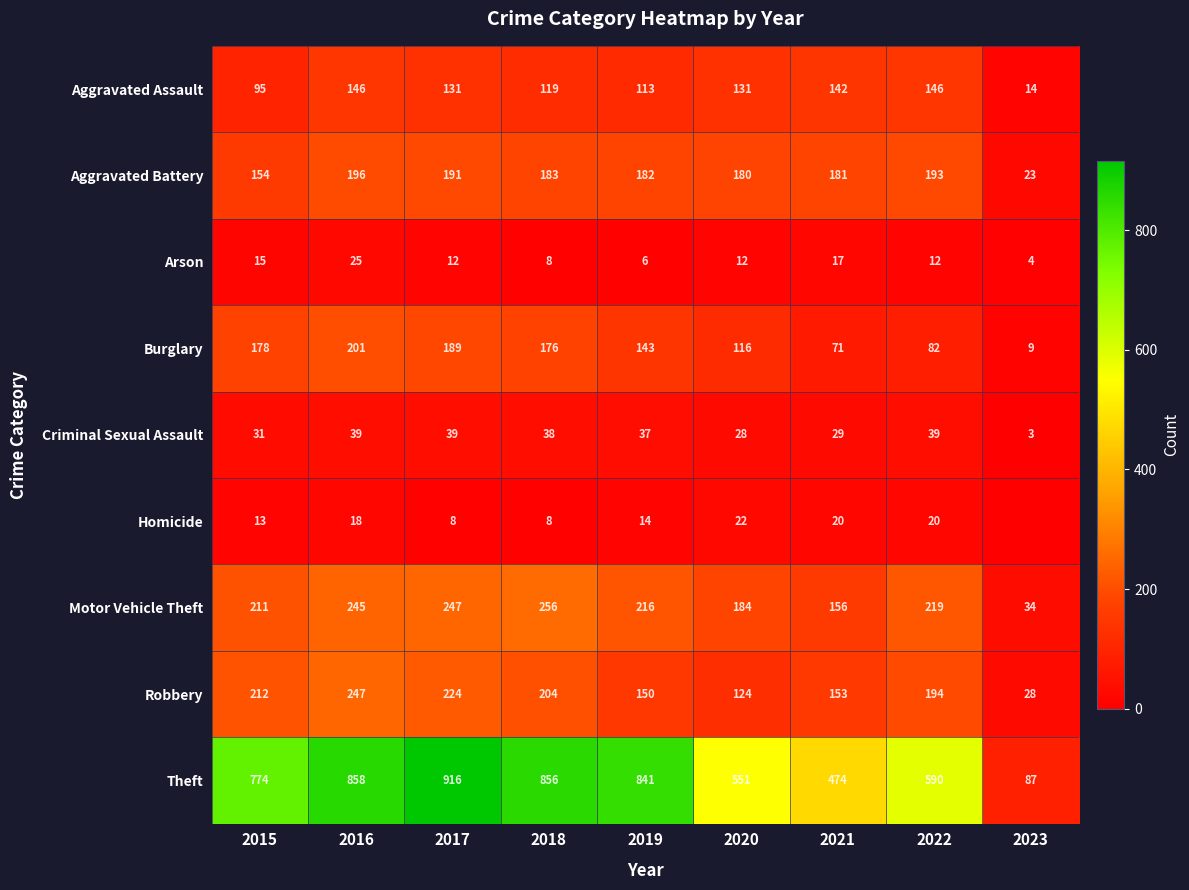

What is the difference between the Aggravated Battery values at 2022 and 2015?

39